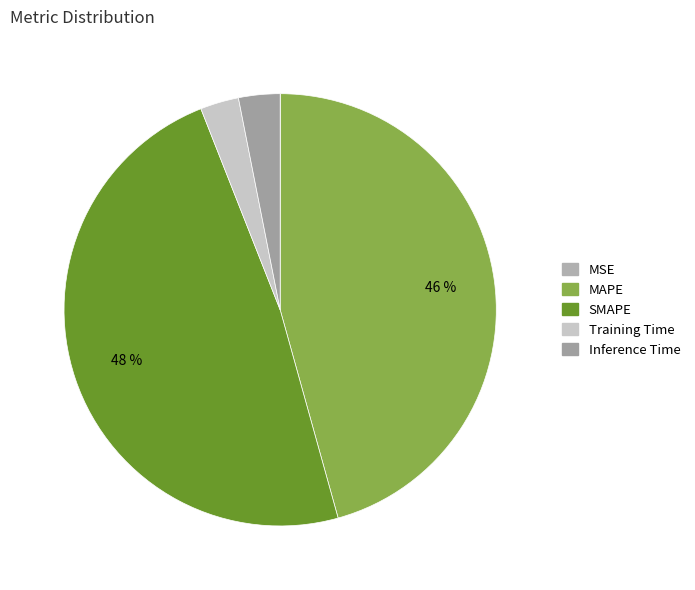

Is the sum of Inference Time and SMAPE greater than half?

Yes